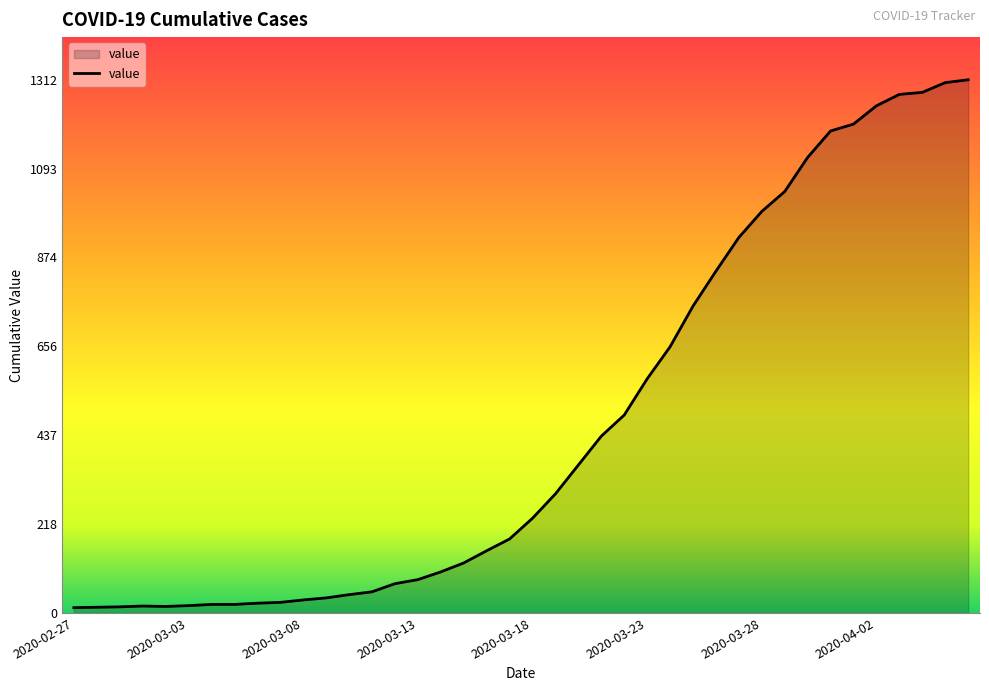

What is the greatest value displayed?

1312